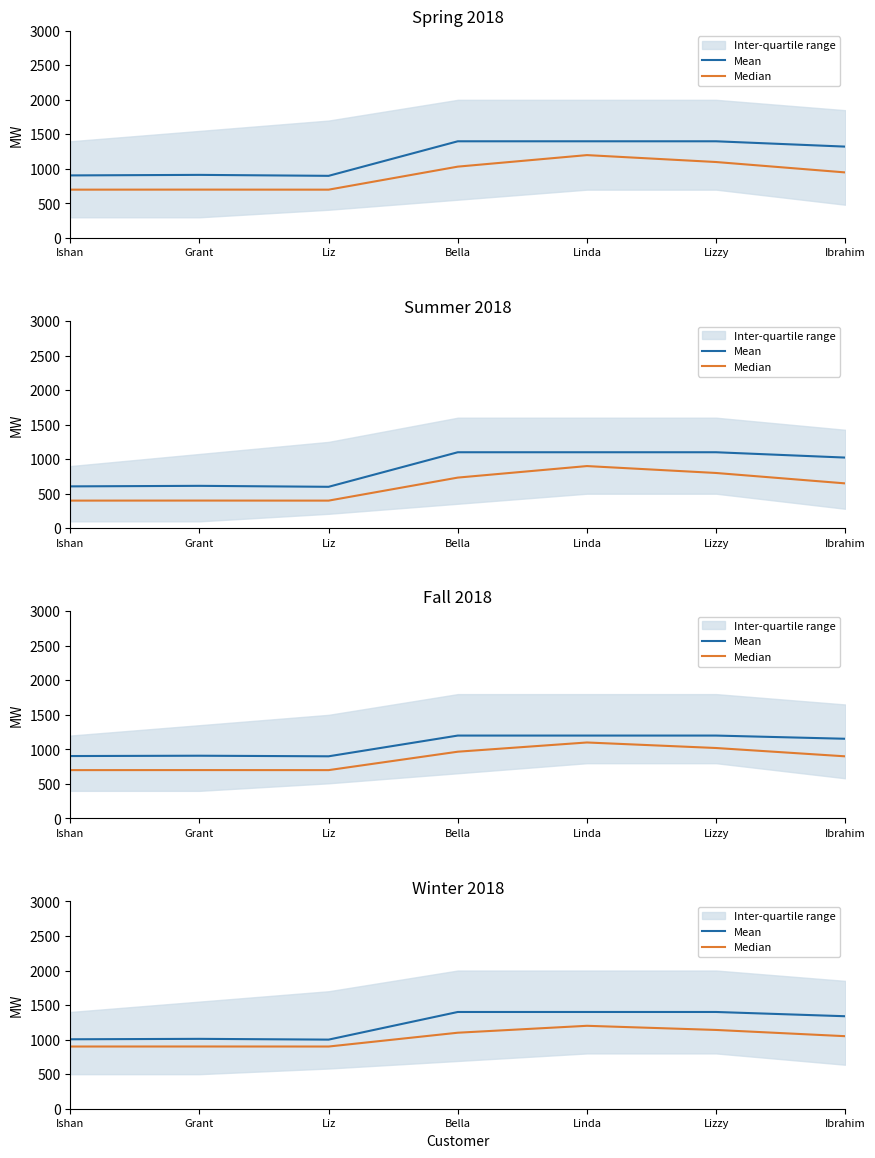

At which label does Mean first exceed 1338?

Bella